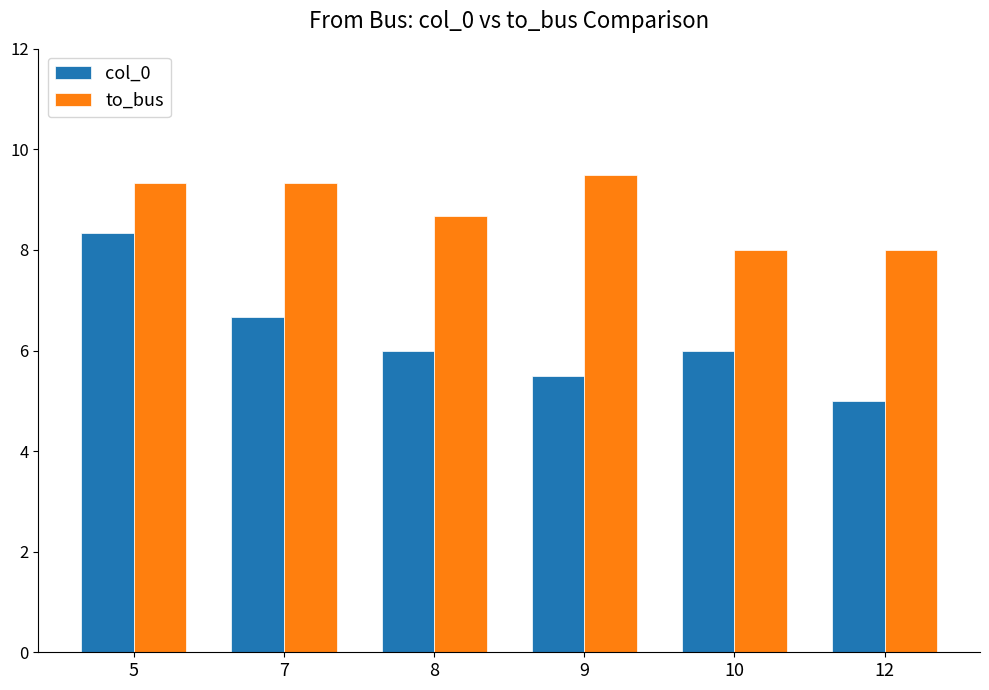

Where does the to_bus series first go above 9?

5